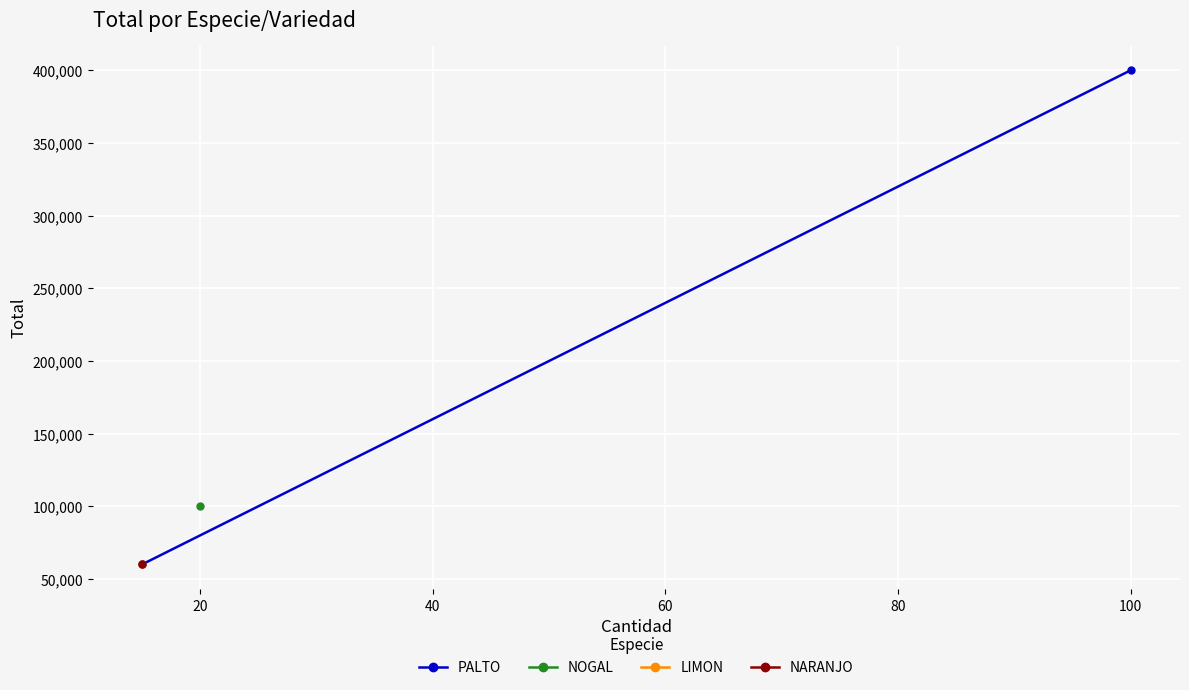

True or false: the data shows 34776 at 20.

False